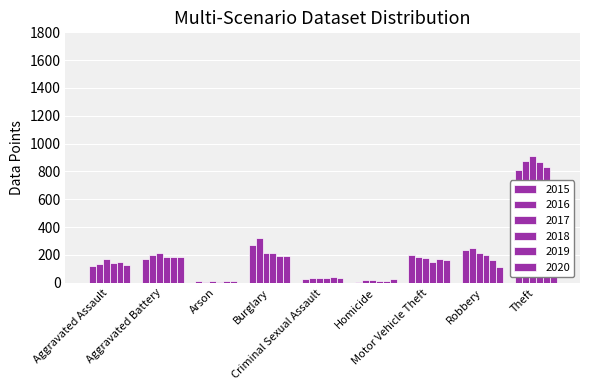

Between Aggravated Assault and Motor Vehicle Theft, which series saw the biggest shift?

2015